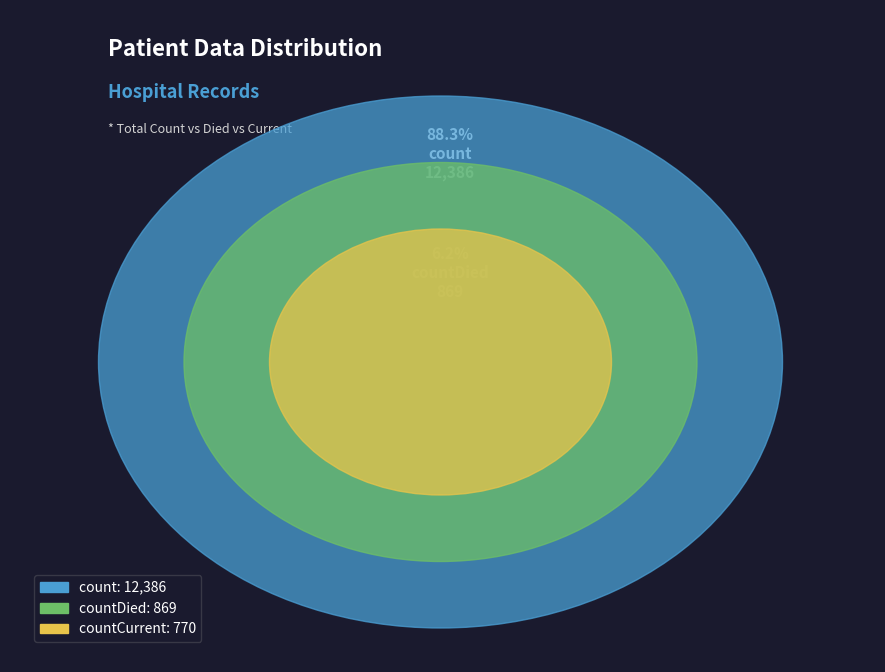

What percentage do count and countCurrent together represent?

93.8%